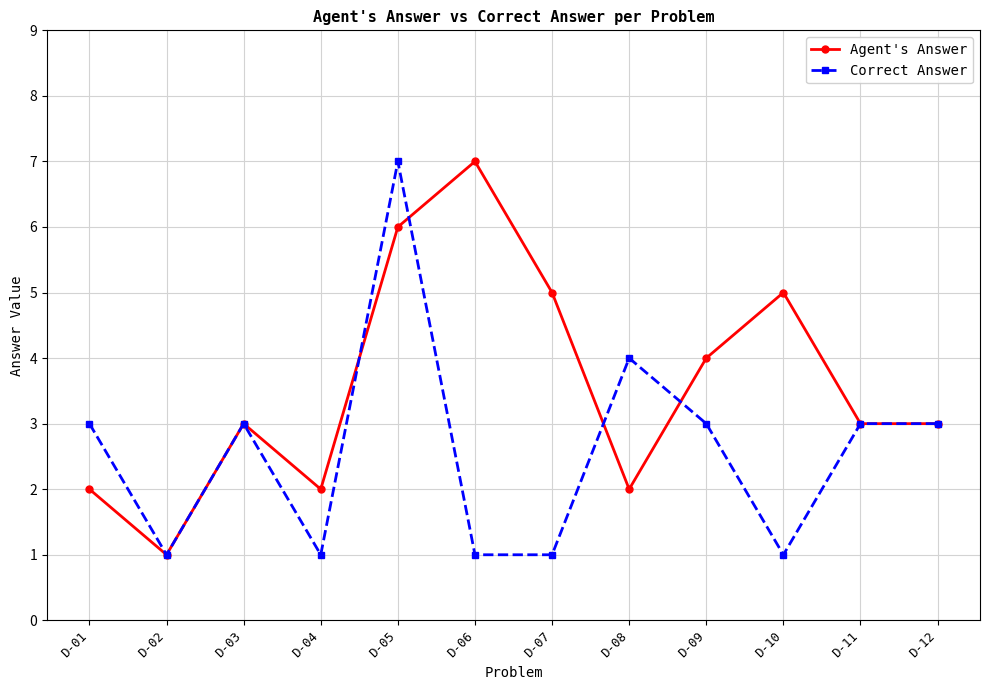

Where is Agent's Answer nearest to the value 4?

D-09